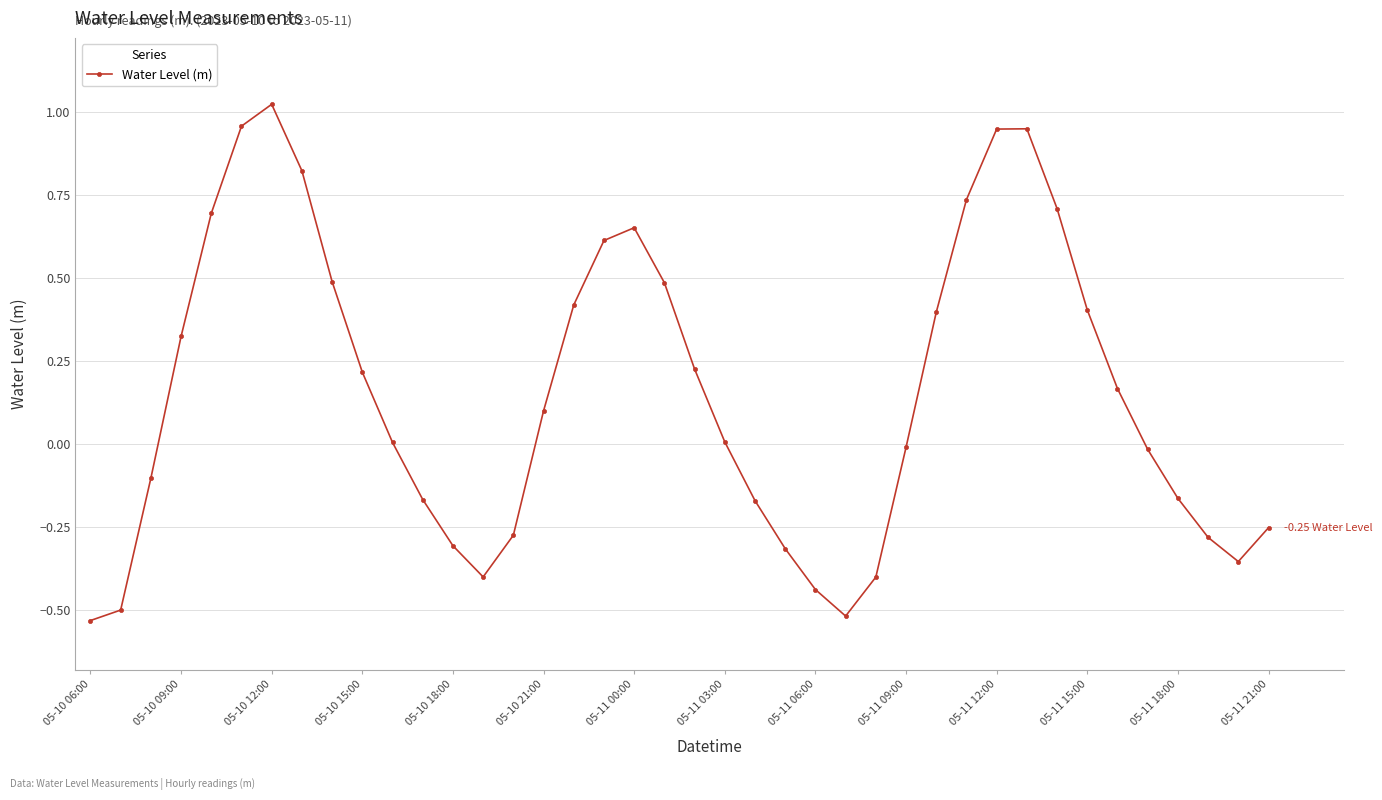

How many points are higher than both their immediate neighbors (excluding endpoints)?

3